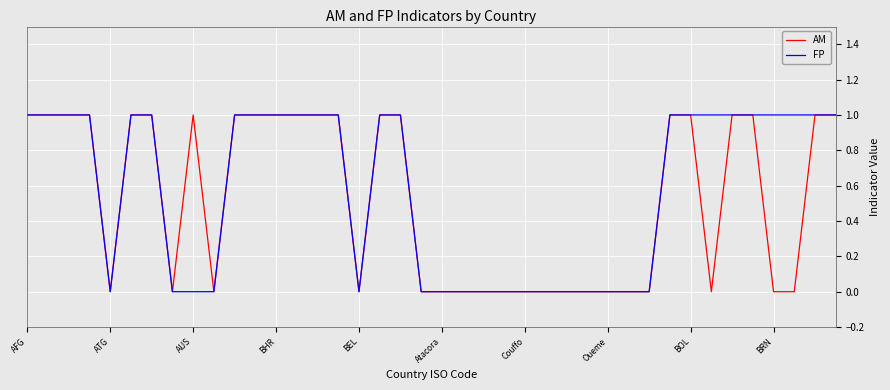

Which series has the widest spread of values?

AM